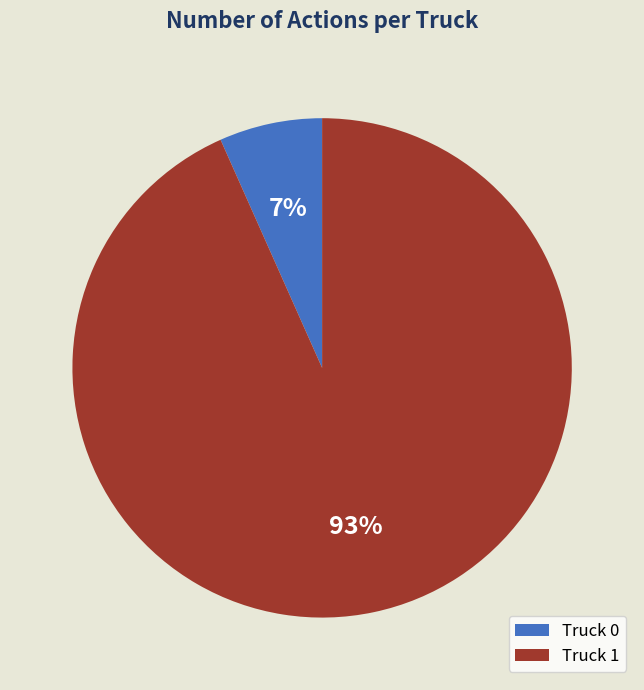

Between Truck 1 and Truck 0, which is larger?

Truck 1